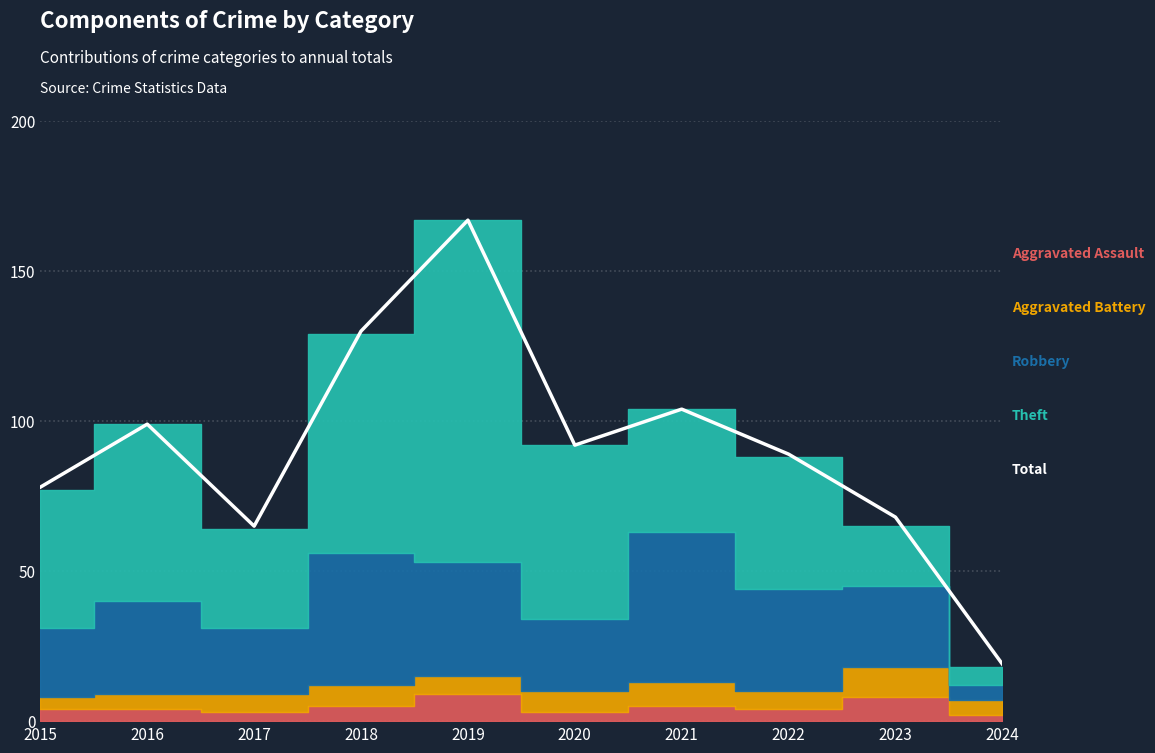

What is the smallest value displayed?

19